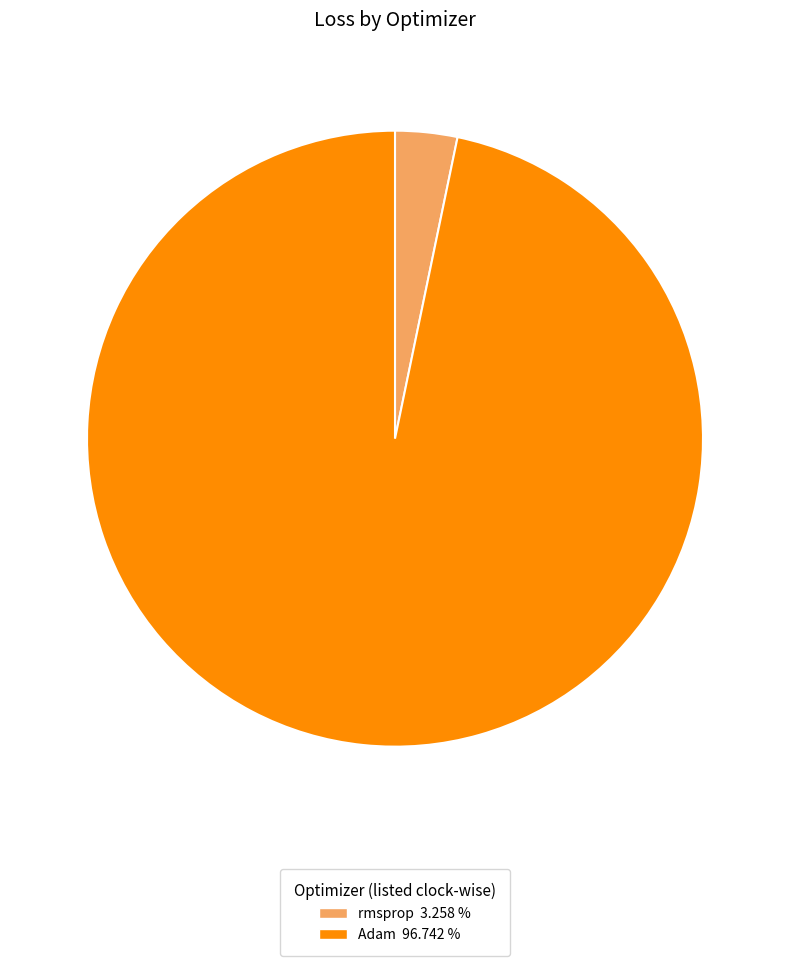

Does Adam represent more than half of the total?

Yes